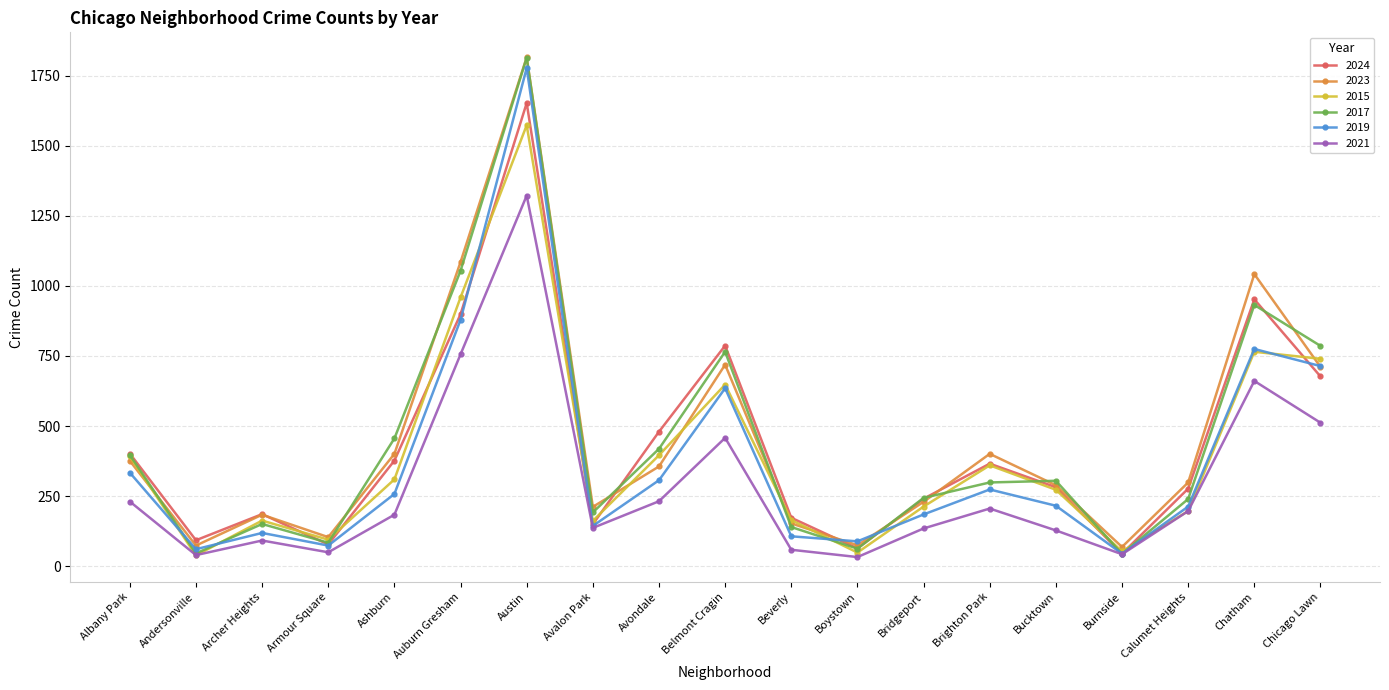

How many categories are shown in the chart?

19